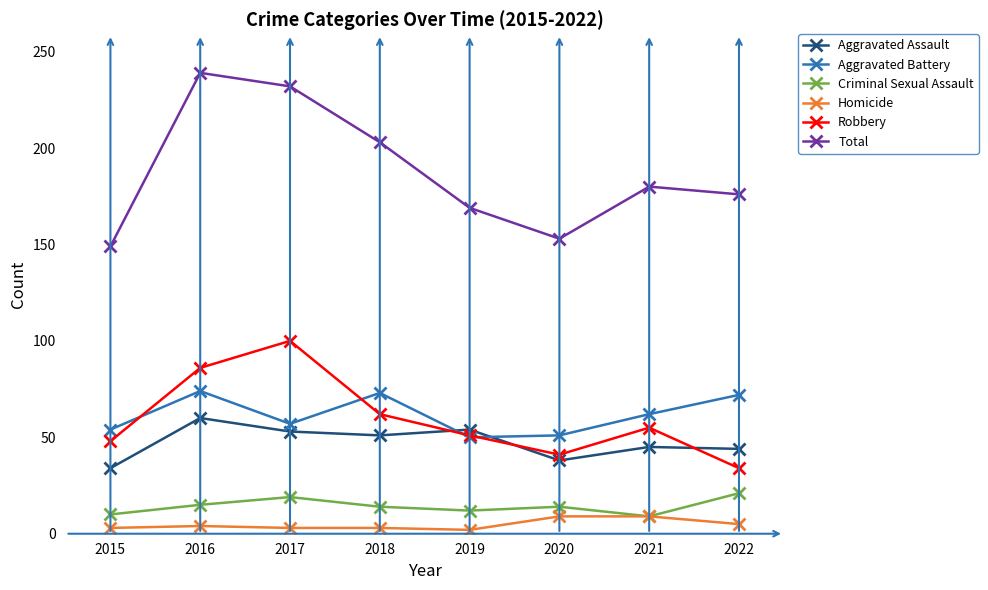

What are all the series names shown in the legend?

Aggravated Assault, Aggravated Battery, Criminal Sexual Assault, Homicide, Robbery, Total